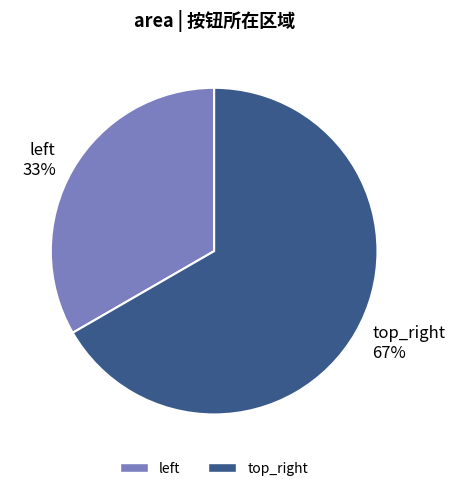

Which category accounts for the majority?

top_right